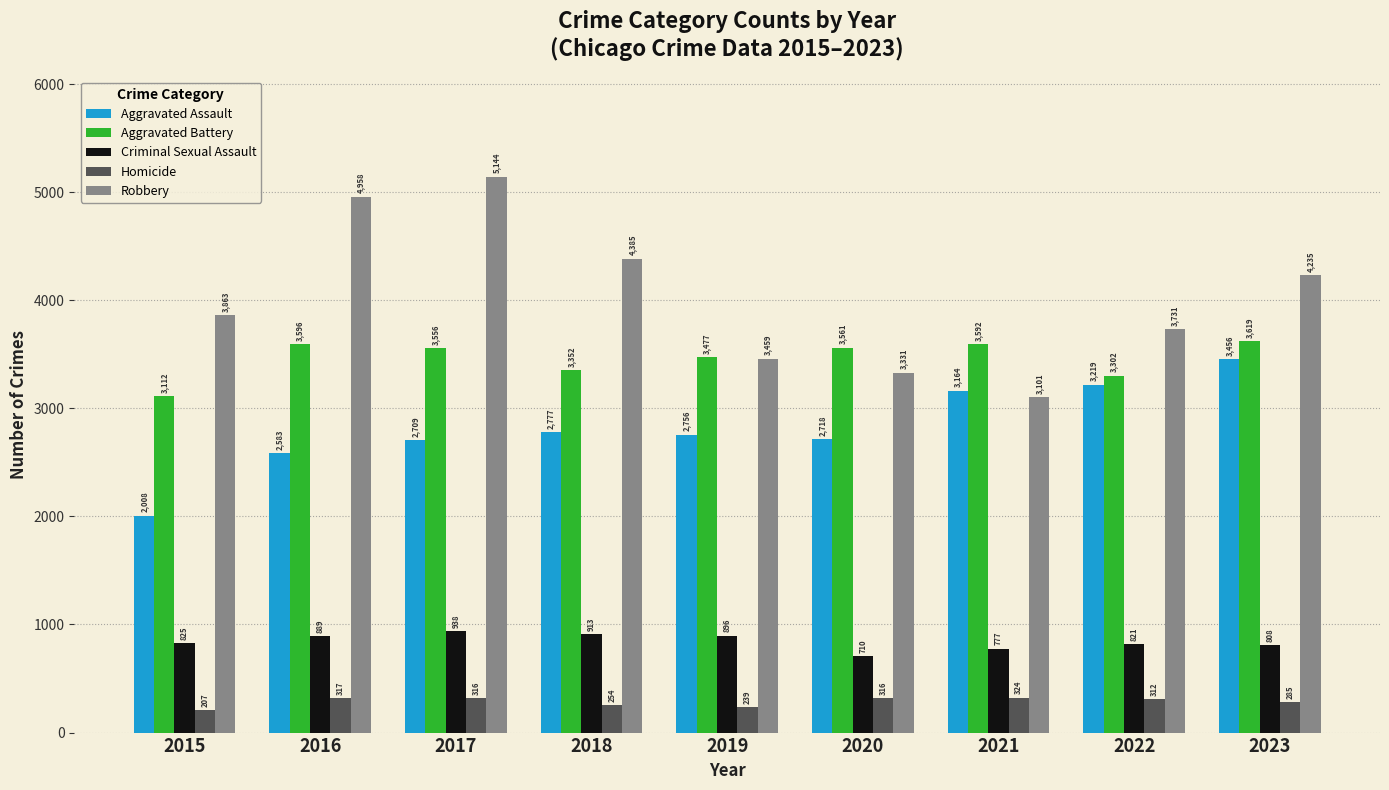

How many values in the Criminal Sexual Assault series are below 825?

4